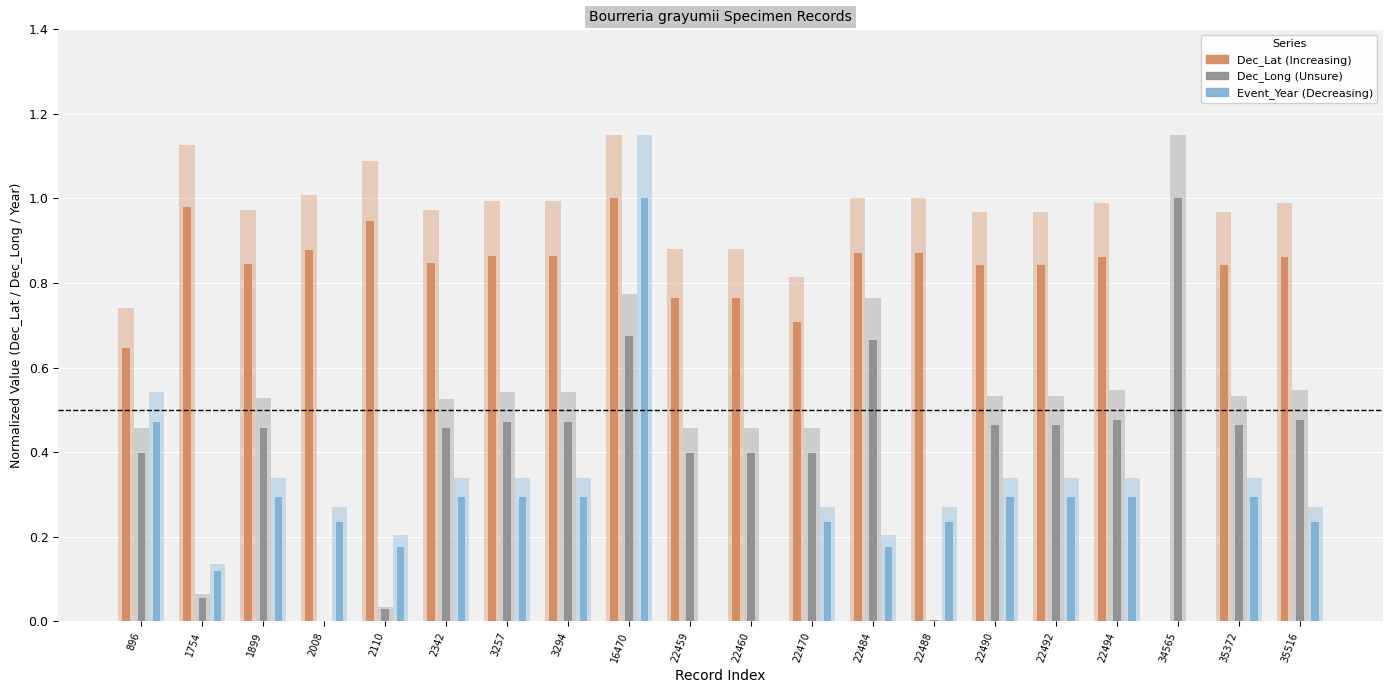

How many bars are there in each group?

3